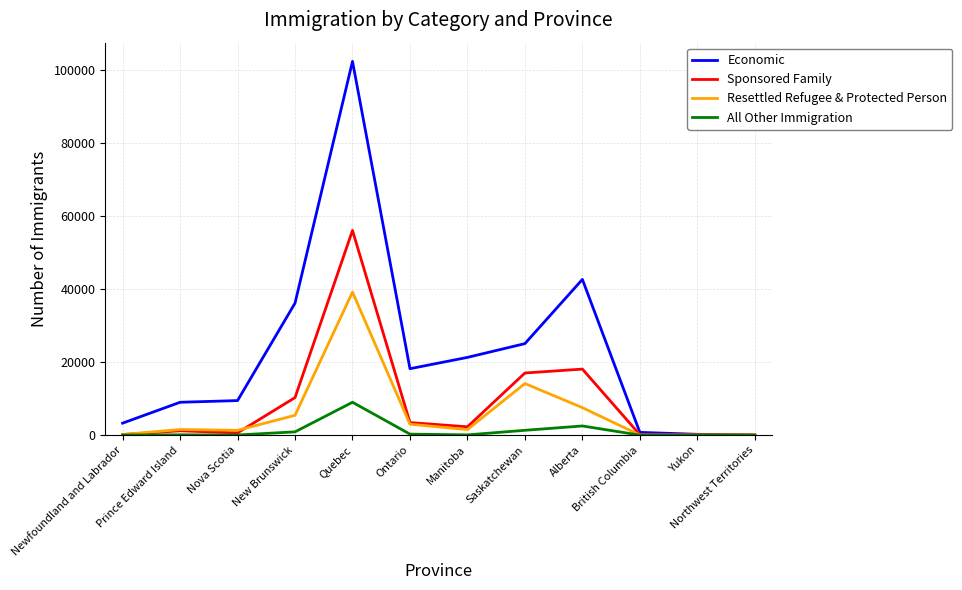

List the series in order of their peak value, lowest first.

All Other Immigration, Resettled Refugee & Protected Person, Sponsored Family, Economic